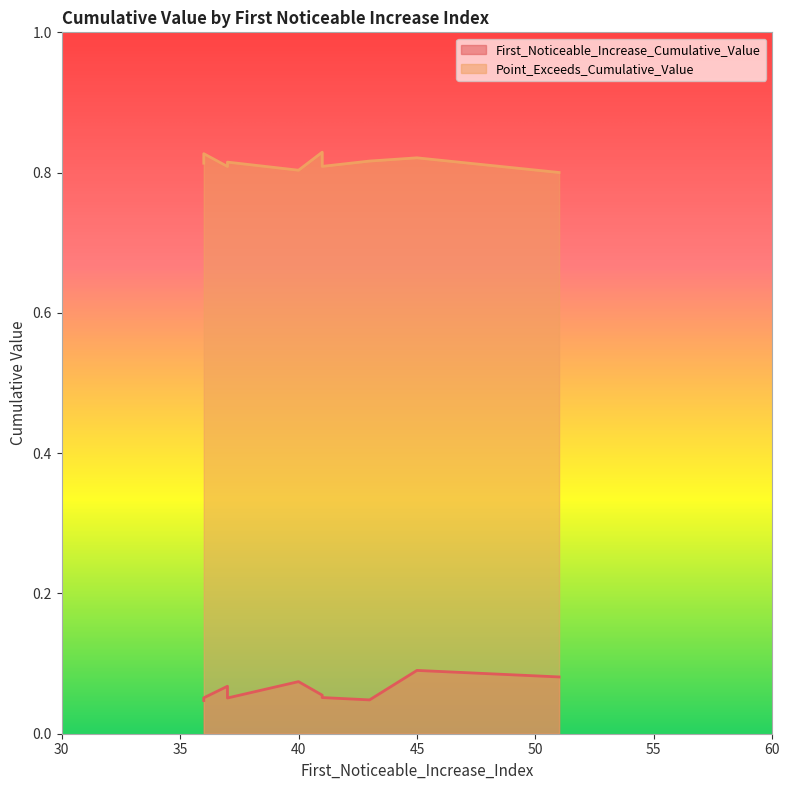

Is it true that Point_Exceeds_Cumulative_Value equals 0.8 at 37?

True